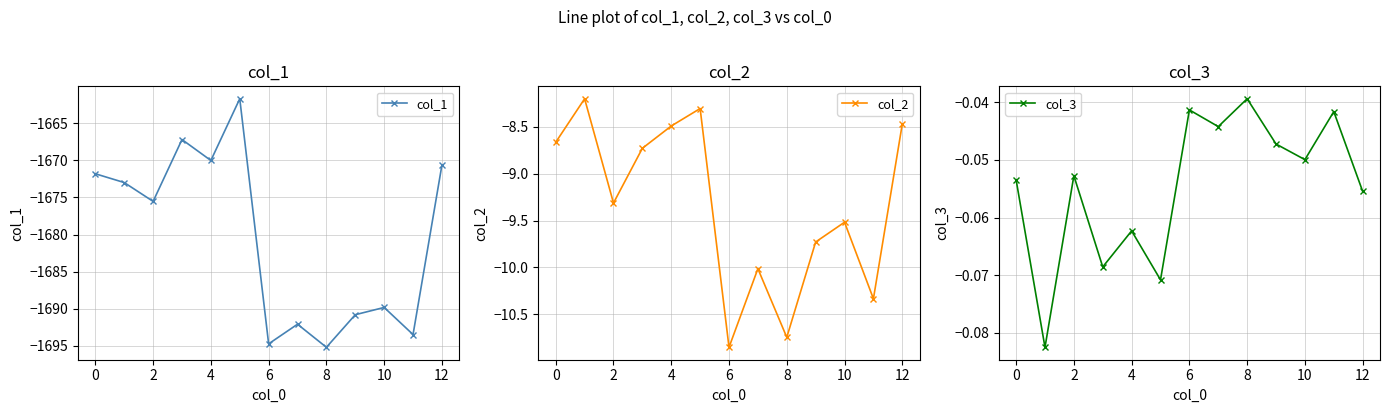

Is it true that col_1 equals -2204.2 at 12?

False